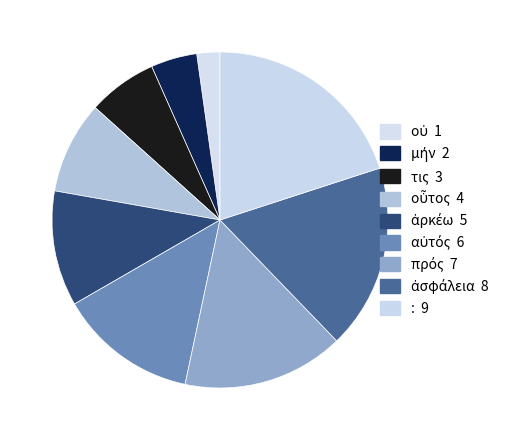

Which category has the biggest portion of the pie?

: